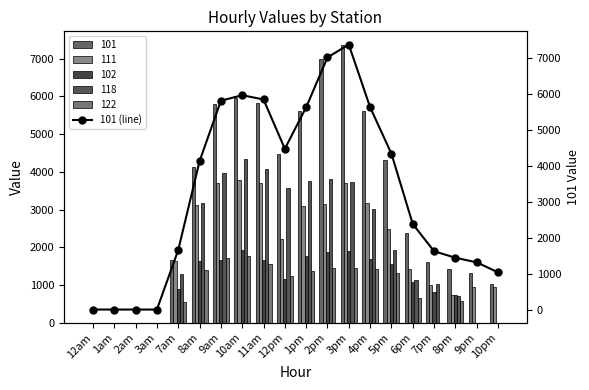

What is the difference between the maximum and minimum values?

7359.8